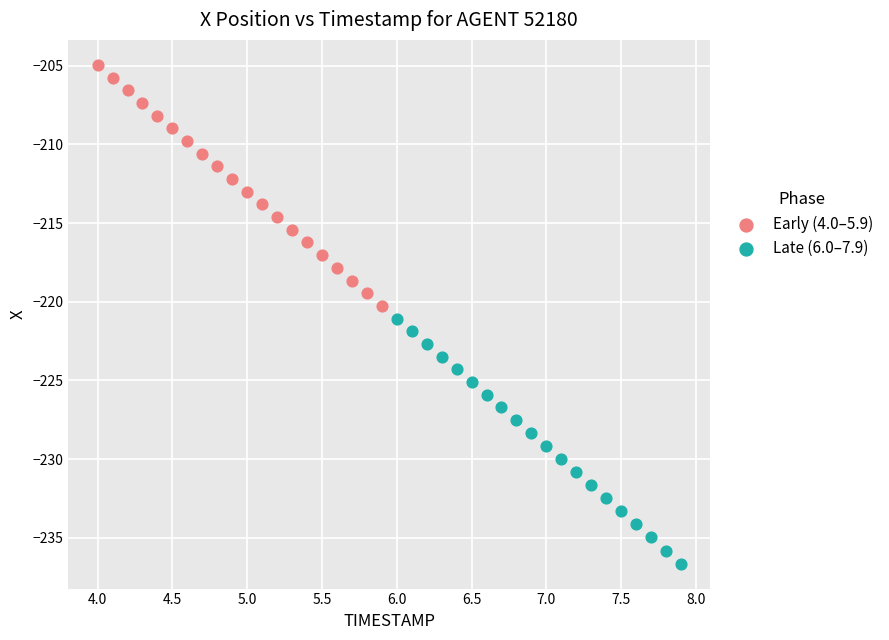

Which series contains the lowest Y value?

Late (6.0–7.9)